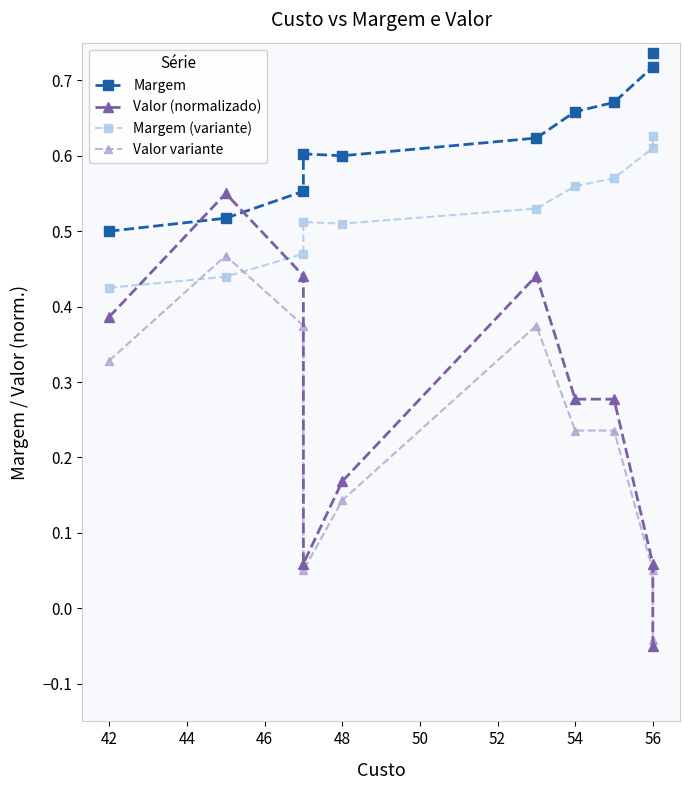

Which series ends up on top after the final intersection of Valor (normalizado) and Valor variante?

Valor variante